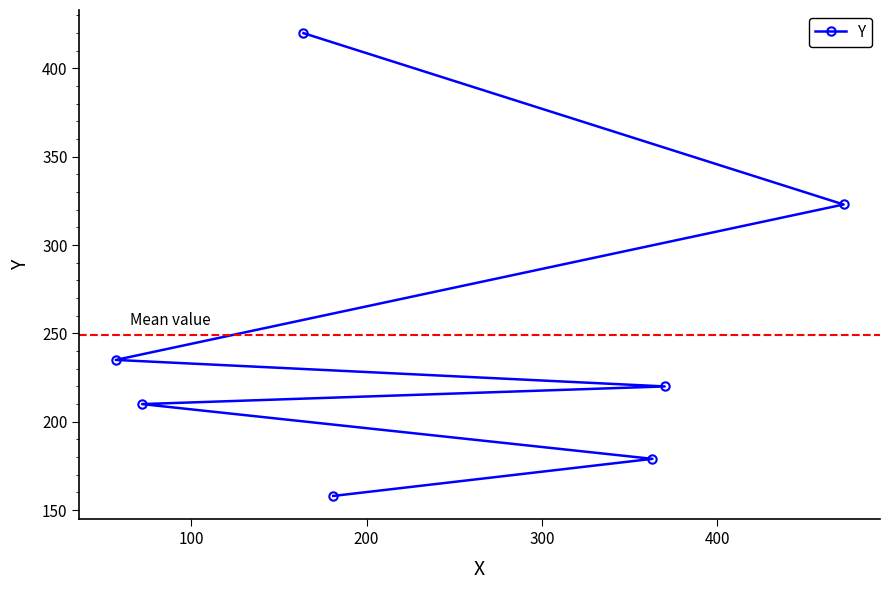

How many data points does each series have?

7